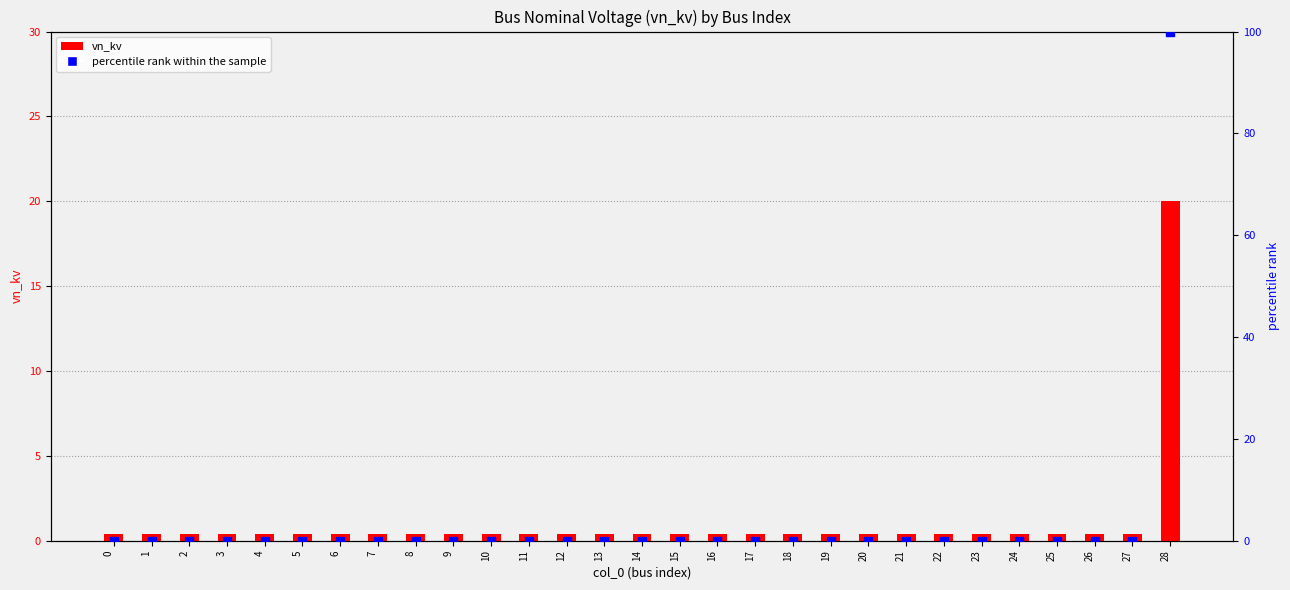

What are all the series names shown in the legend?

vn_kv, percentile rank within the sample